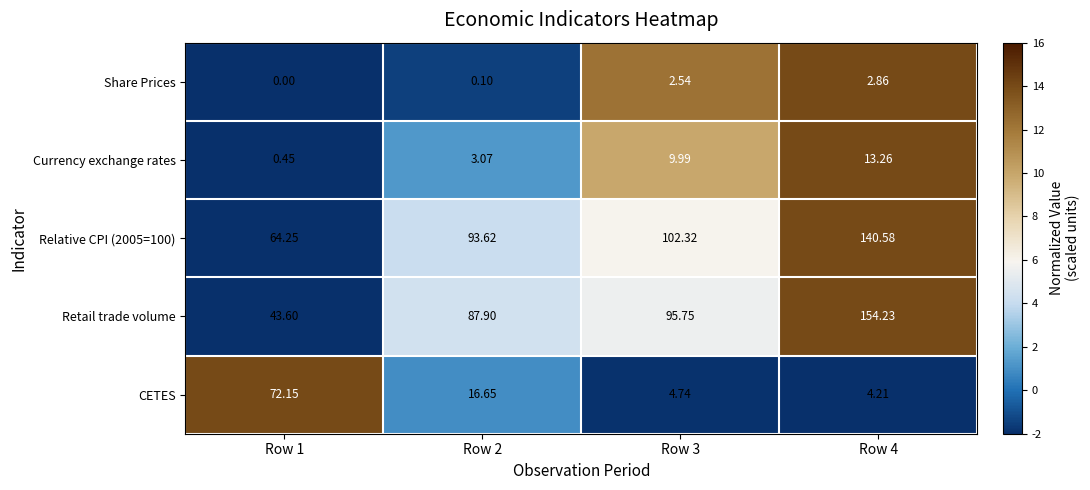

Which series has the largest range (max minus min)?

Retail trade volume